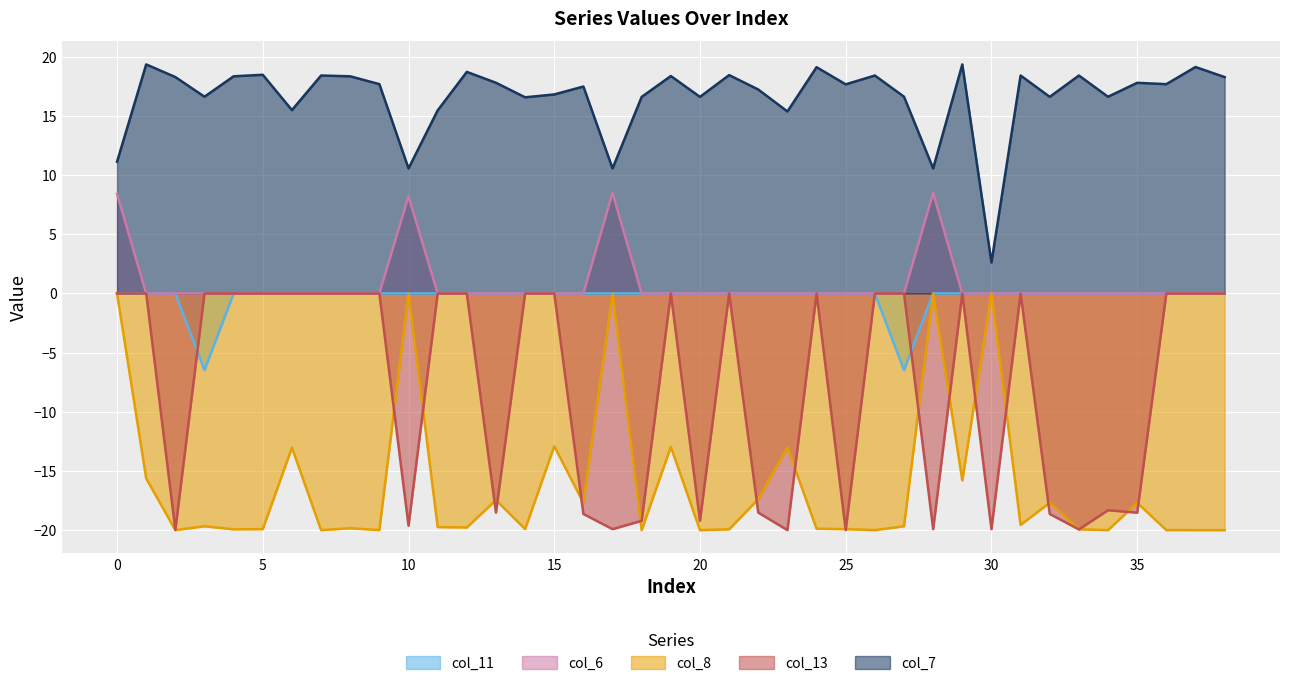

Reading right to left, extract all data points from this chart.

col_11: 0.0	0.0	0.0	0.0	0.0	0.0	0.0	0.0	0.0	0.0	0.0	-6.5	0.0	0.0	0.0	0.0	0.0	0.0	0.0	0.0	0.0	0.0	0.0	0.0	0.0	0.0	0.0	0.0	0.0	0.0	0.0	0.0	0.0	0.0	0.0	-6.5	0.0	0.0	0.0
col_6: 0.0	0.0	0.0	0.0	0.0	0.0	0.0	0.0	0.0	0.0	8.5	0.0	0.0	0.0	0.0	0.0	0.0	0.0	0.0	0.0	0.0	8.5	0.0	0.0	0.0	0.0	0.0	0.0	8.2	0.0	0.0	0.0	0.0	0.0	0.0	0.0	0.0	0.0	8.4
col_8: -20.0	-20.0	-20.0	-17.7	-20.0	-19.9	-17.7	-19.6	0.0	-15.8	0.0	-19.7	-20.0	-19.9	-19.9	-13.0	-17.4	-19.9	-20.0	-13.0	-20.0	0.0	-17.7	-12.9	-19.9	-17.5	-19.8	-19.7	0.0	-20.0	-19.8	-20.0	-13.0	-19.9	-19.9	-19.7	-20.0	-15.6	0.0
col_13: 0.0	0.0	0.0	-18.5	-18.3	-19.9	-18.6	0.0	-19.9	0.0	-19.9	0.0	0.0	-20.0	0.0	-20.0	-18.5	0.0	-19.2	0.0	-19.2	-19.9	-18.6	0.0	0.0	-18.5	0.0	0.0	-19.6	0.0	0.0	0.0	0.0	0.0	0.0	0.0	-20.0	0.0	0.0
col_7: 18.3	19.1	17.7	17.8	16.6	18.4	16.6	18.4	2.6	19.4	10.6	16.6	18.4	17.7	19.1	15.4	17.2	18.4	16.6	18.4	16.6	10.6	17.5	16.8	16.6	17.8	18.7	15.5	10.6	17.7	18.3	18.4	15.5	18.5	18.3	16.6	18.3	19.4	11.1